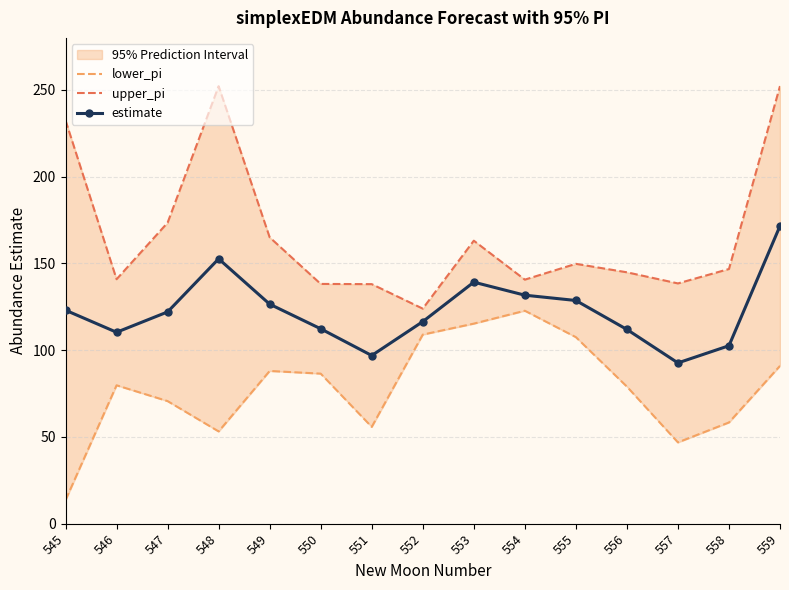

What is the value of the lower_pi point at the 3rd from the left?

70.6